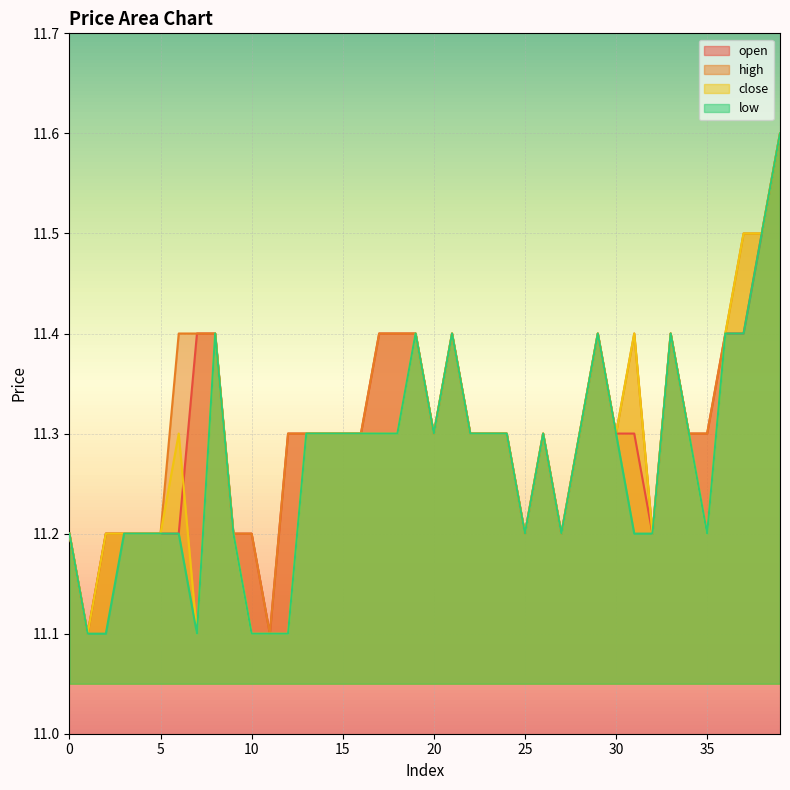

What is the value of the high point at the 34th from the left?

11.4